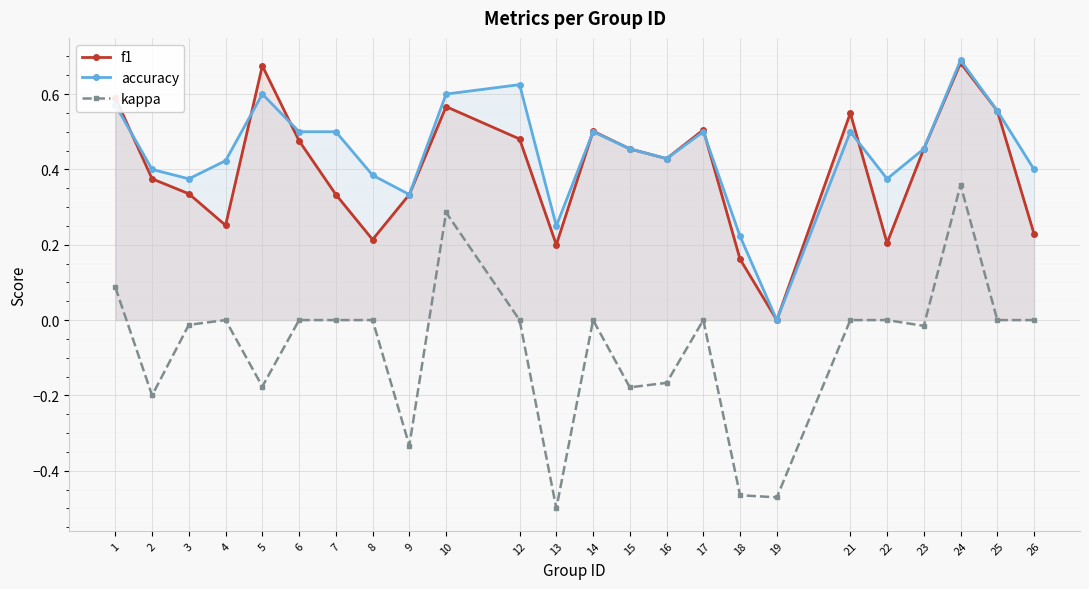

Which category has the lowest value in the f1 series?

19